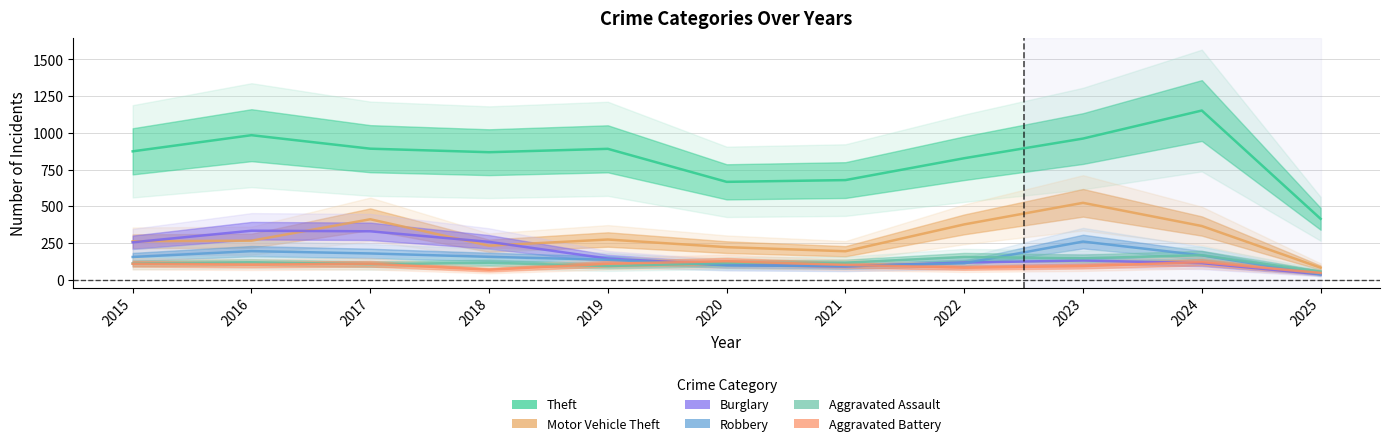

Which series has the widest spread of values?

Theft